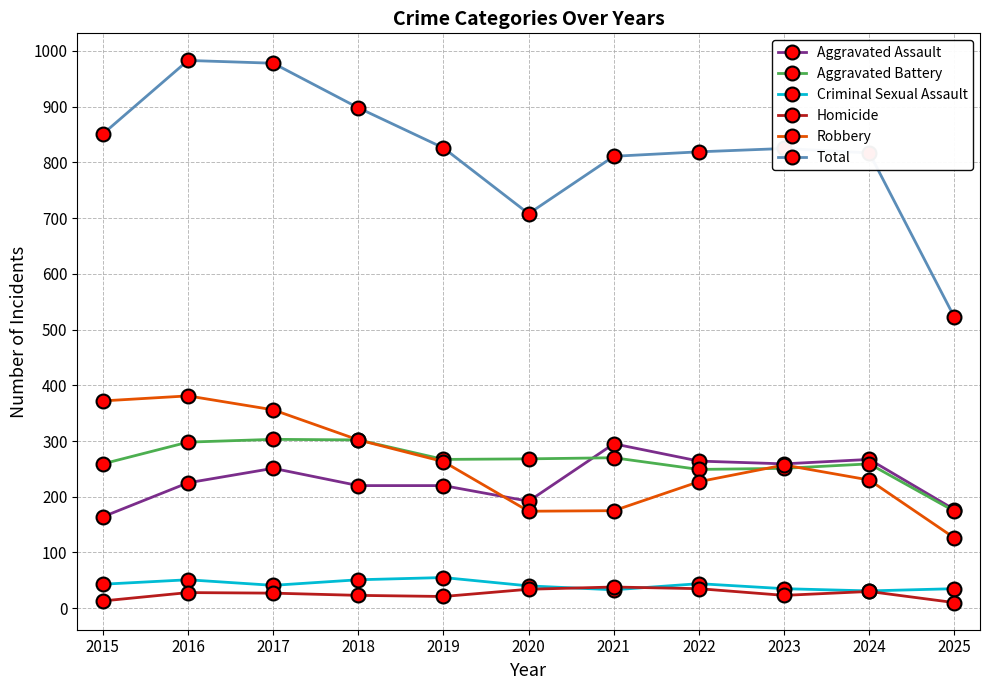

True or false: Aggravated Assault and Homicide cross at least once.

False